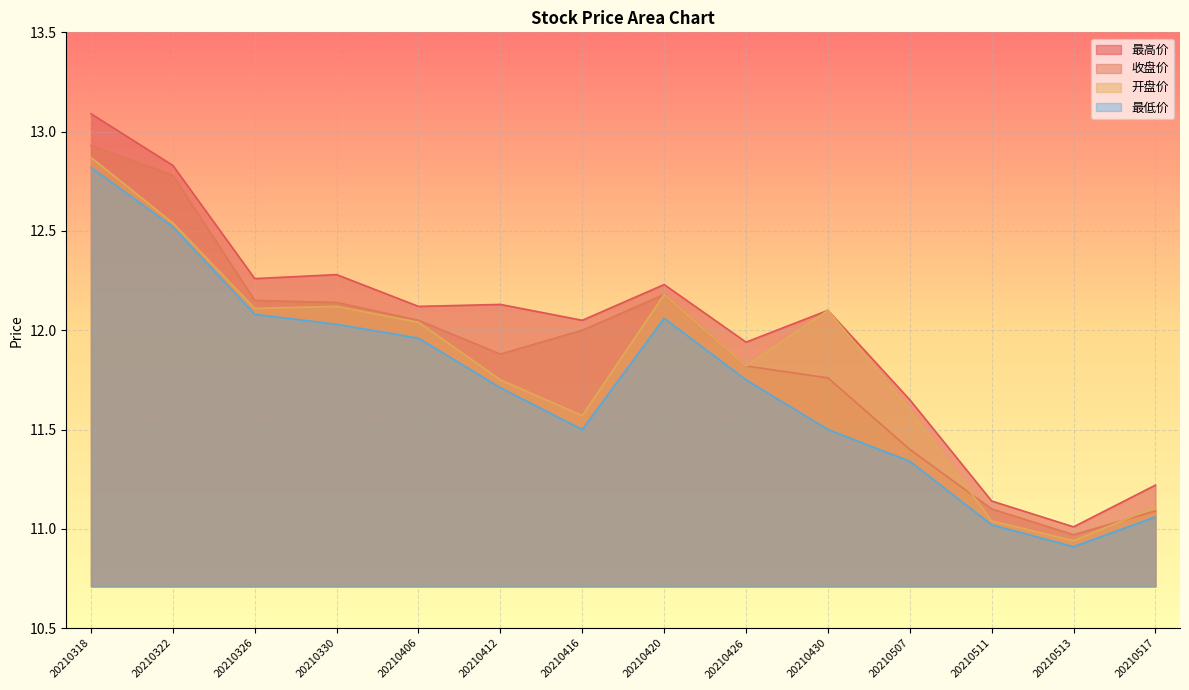

What is the spread (max minus min) of values at 20210517?

0.2